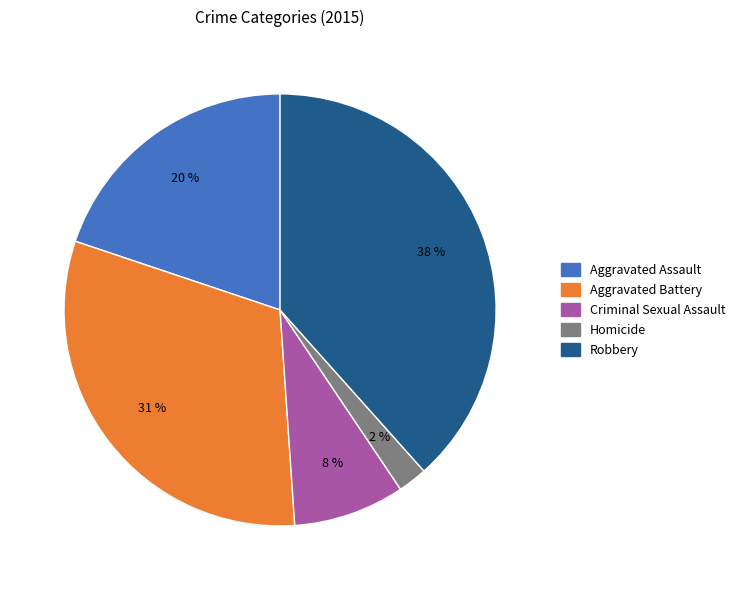

Do Aggravated Assault and Criminal Sexual Assault together represent more than half of the pie?

No